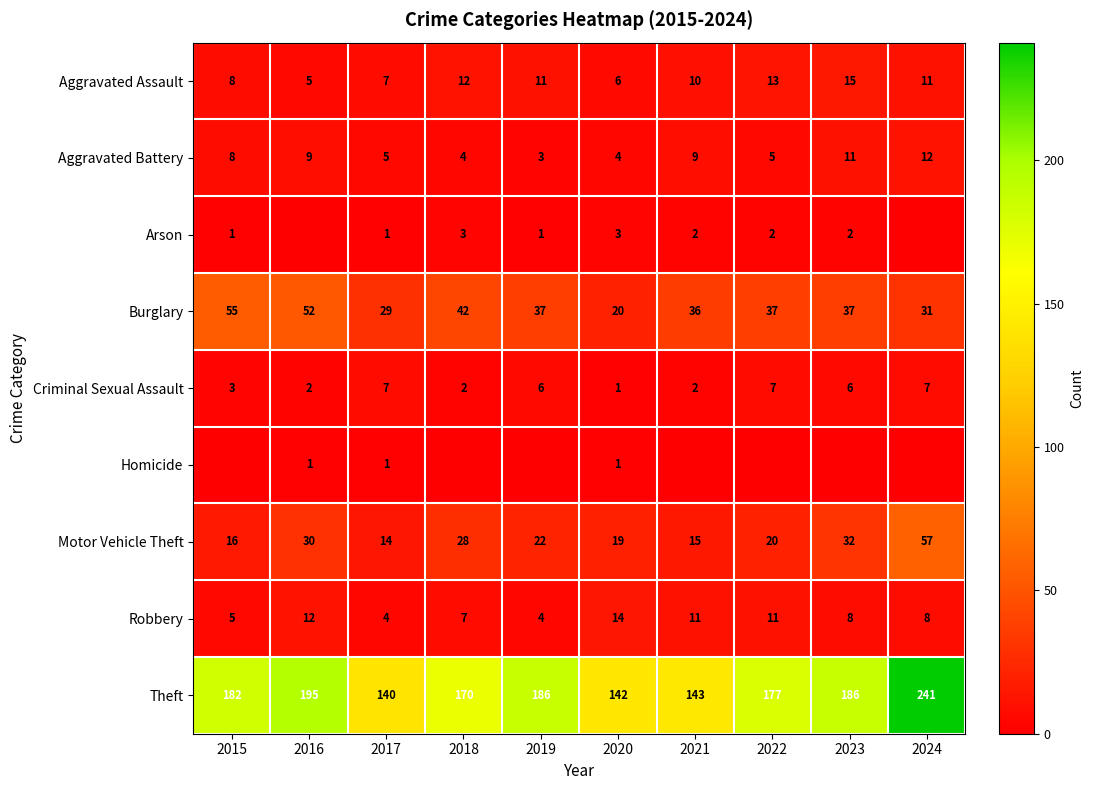

List the labels in order of Motor Vehicle Theft value, largest first.

2024, 2023, 2016, 2018, 2019, 2022, 2020, 2015, 2021, 2017